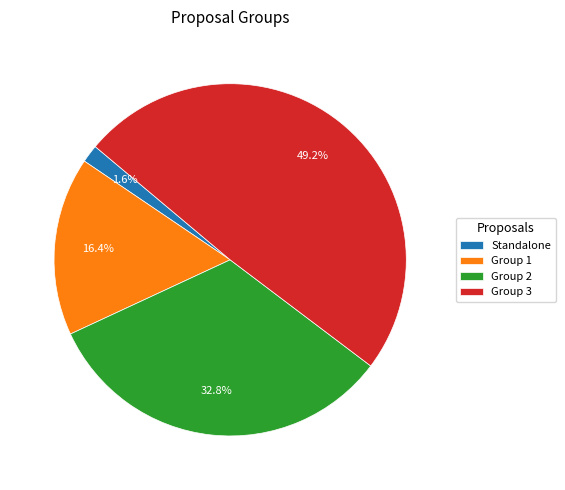

Approximately how many times larger is the value at Group 1 compared to Group 2?

0.5